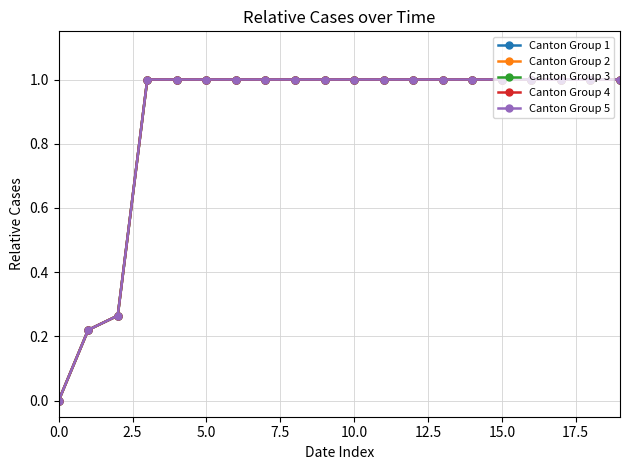

True or false: Canton Group 4 and Canton Group 3 cross at least once.

False